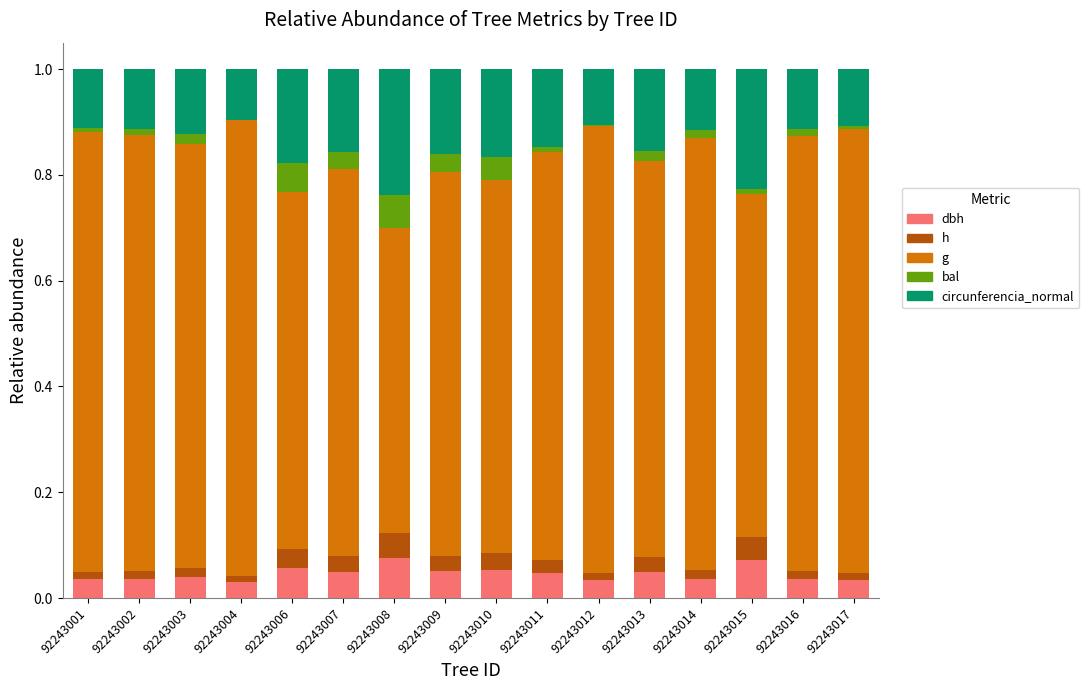

Are the bars horizontal?

No